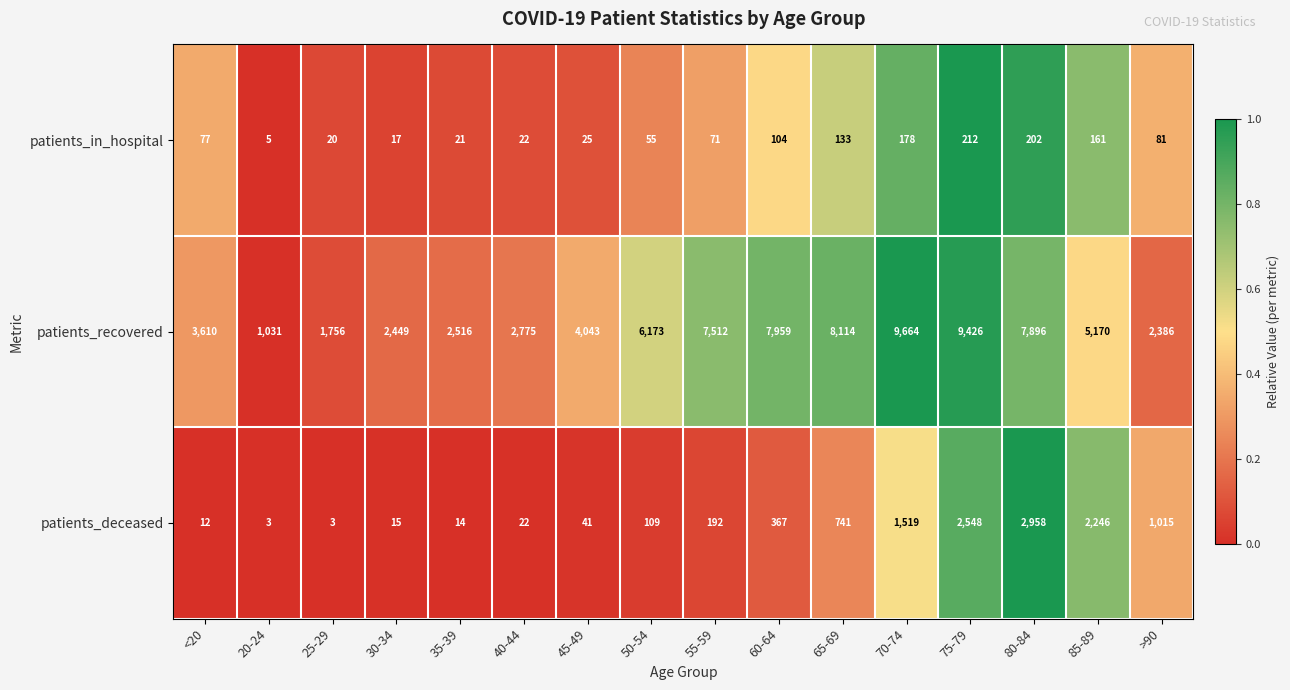

What is the approximate value of patients_deceased at 55-59, to the nearest 10?

190